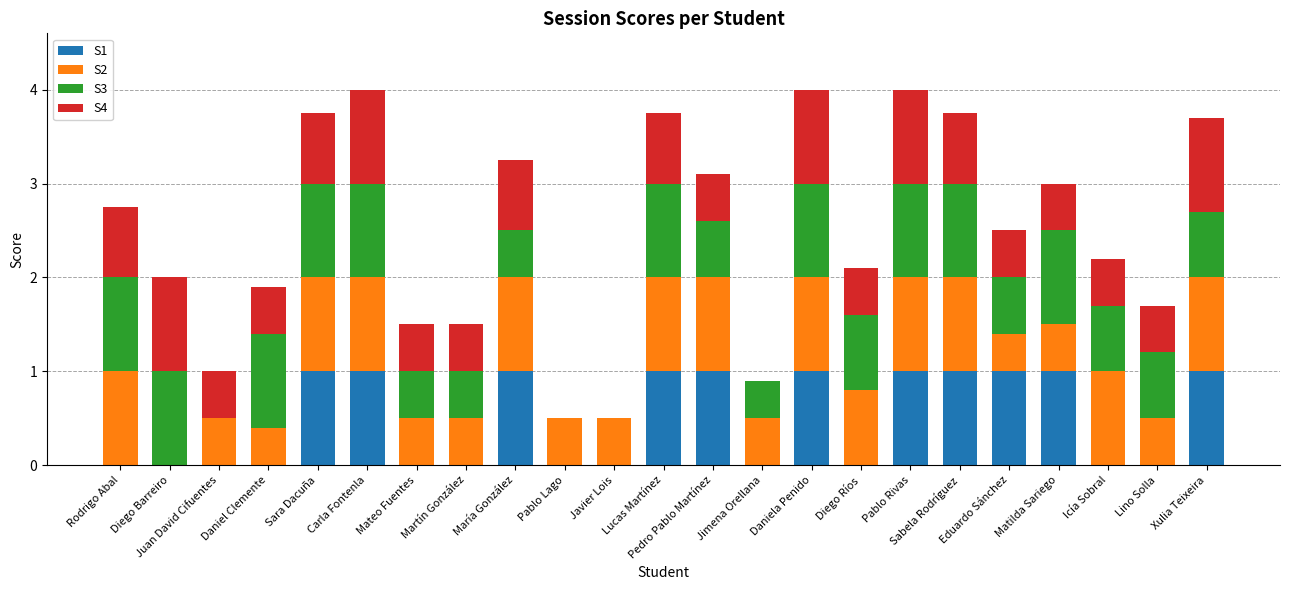

The S1 series shows 1.0 at Xulia Teixeira. True or false?

True